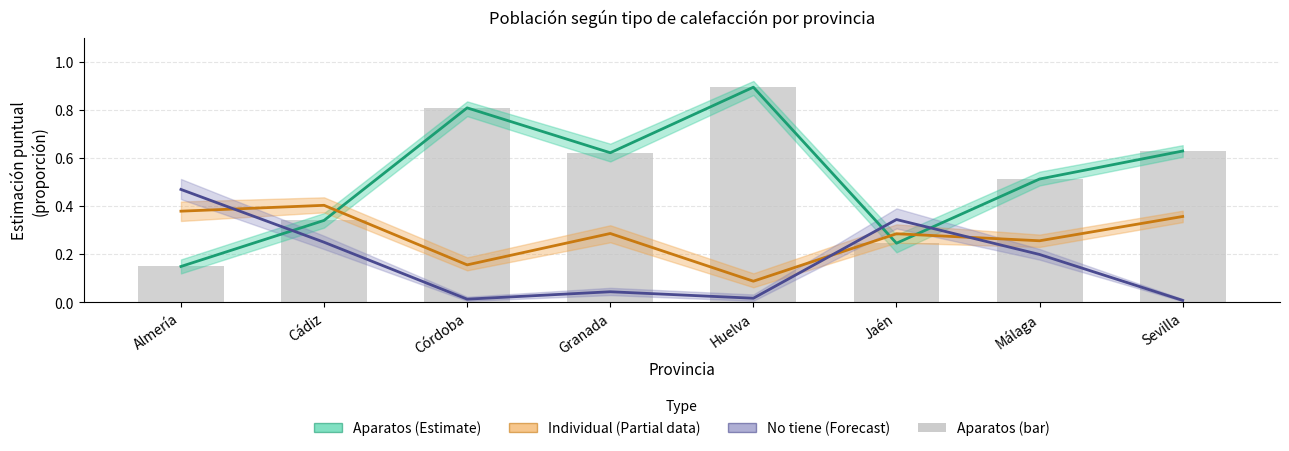

List the series in order of their peak value, highest first.

Aparatos (Estimate), Aparatos (bar), No tiene (Forecast), Individual (Partial)